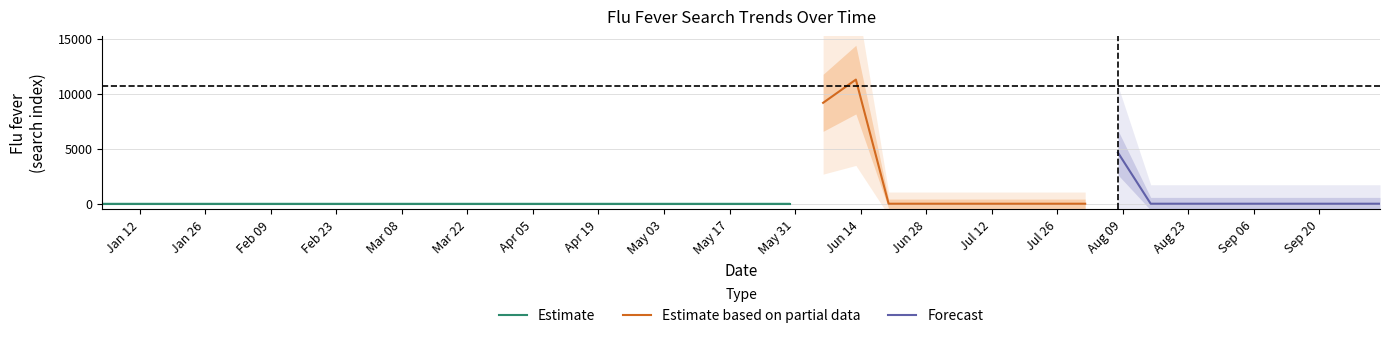

What is the difference between the maximum and minimum values?

11279.9